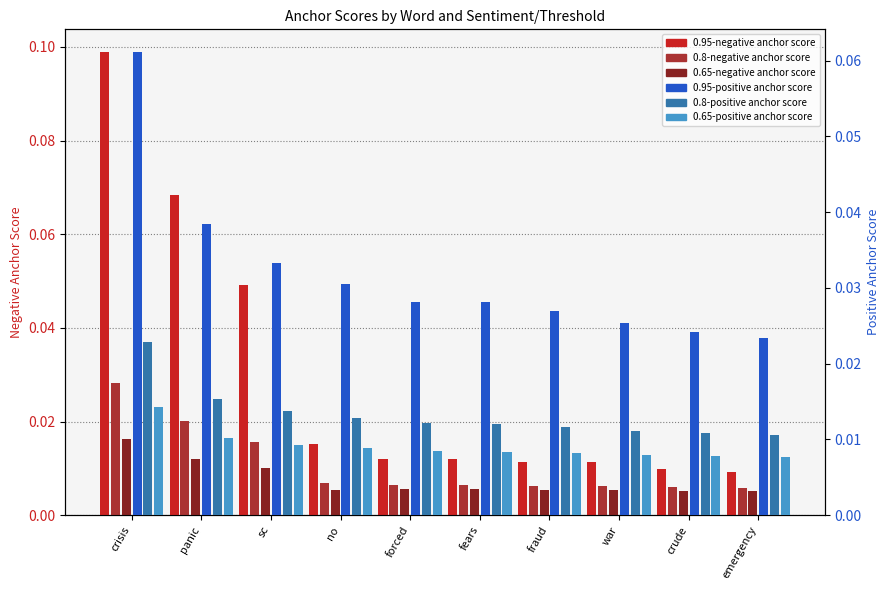

How many groups of bars are there?

10